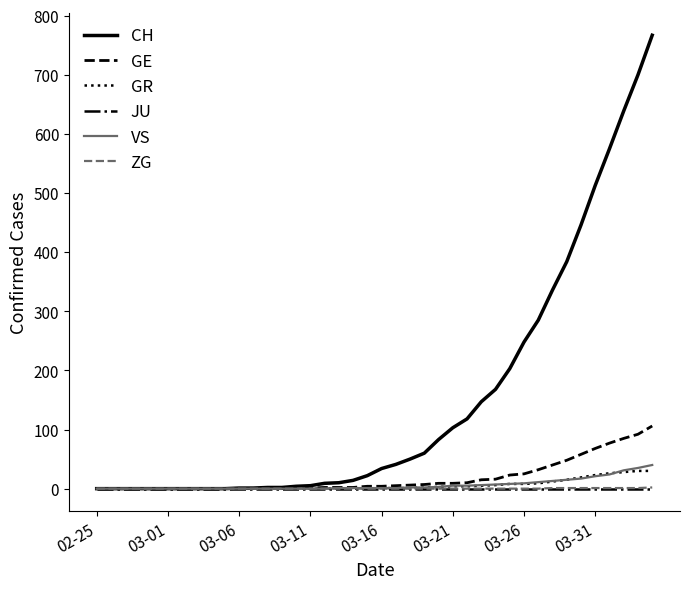

Which series has the largest range (max minus min)?

CH